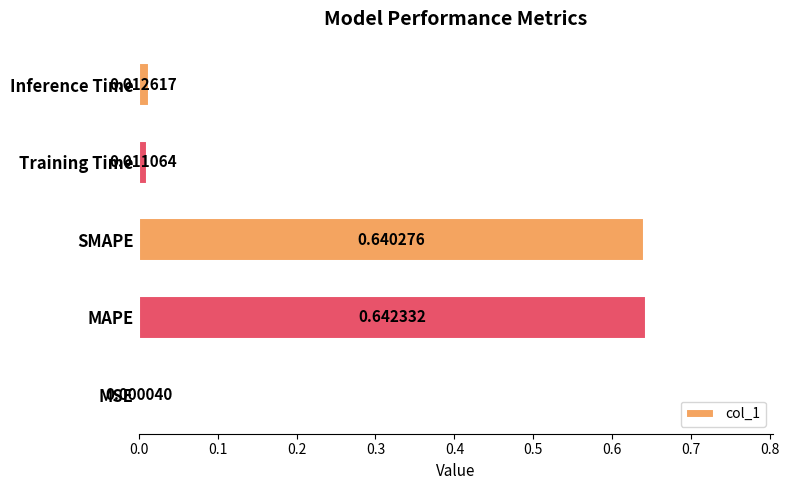

What is the change in value from MSE to SMAPE?

+0.6